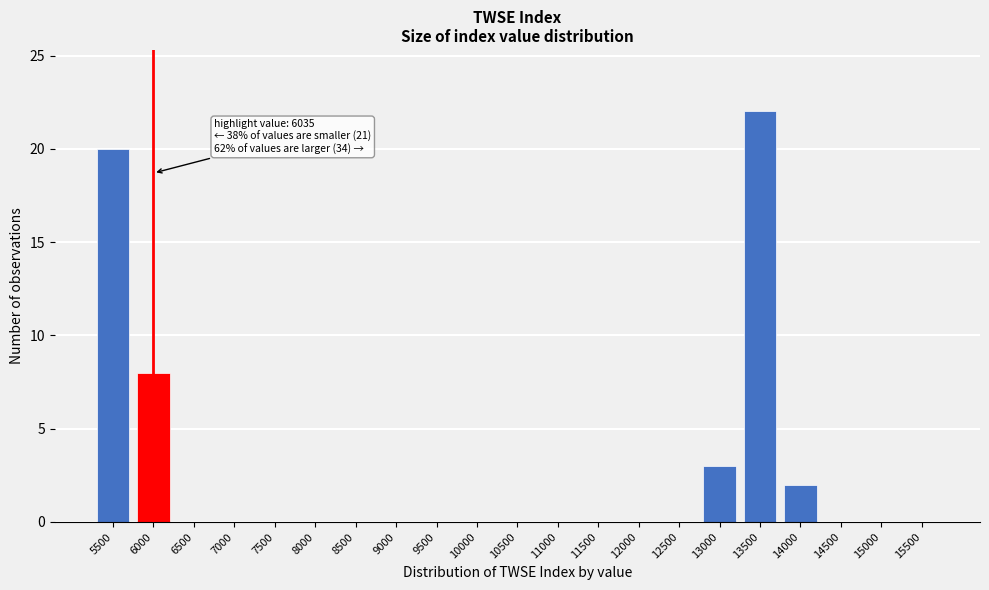

Reading right to left, what are all the values shown in this chart?

15500=0	15000=0	14500=0	14000=2	13500=22	13000=3	12500=0	12000=0	11500=0	11000=0	10500=0	10000=0	9500=0	9000=0	8500=0	8000=0	7500=0	7000=0	6500=0	6000=8	5500=20